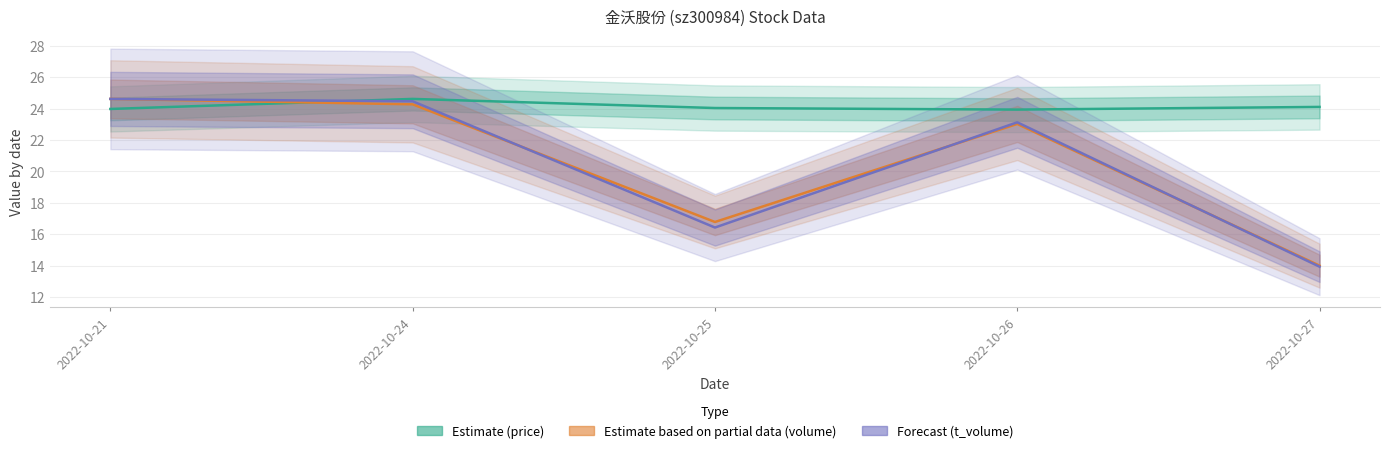

Between 2022-10-21 and 2022-10-25, which is larger?

2022-10-25